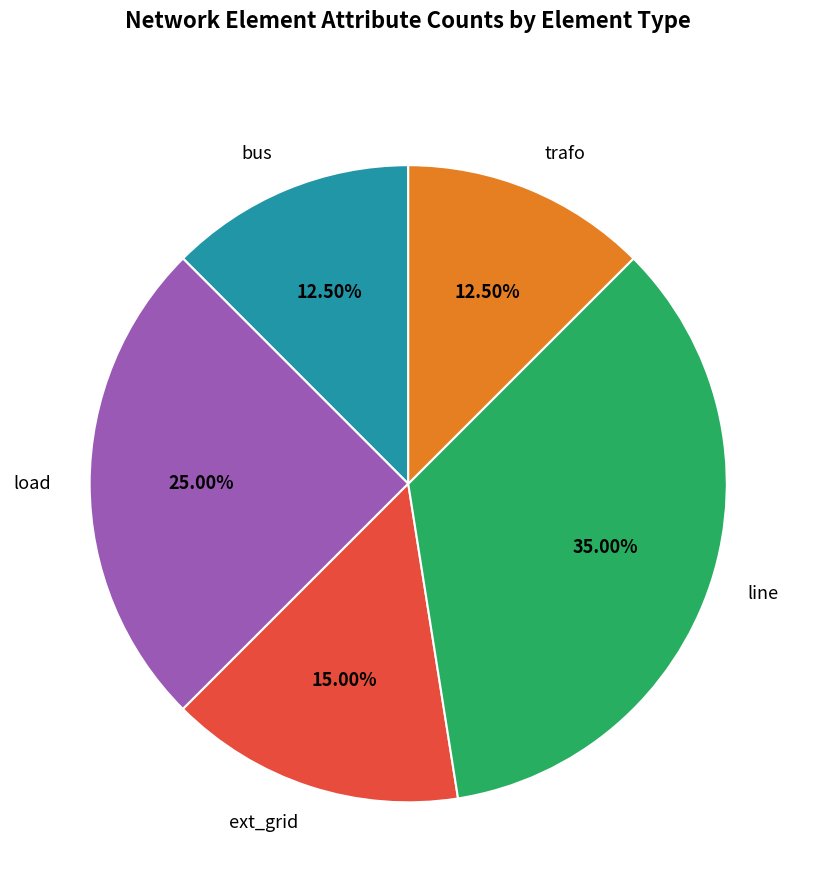

Which category has the biggest portion of the pie?

line